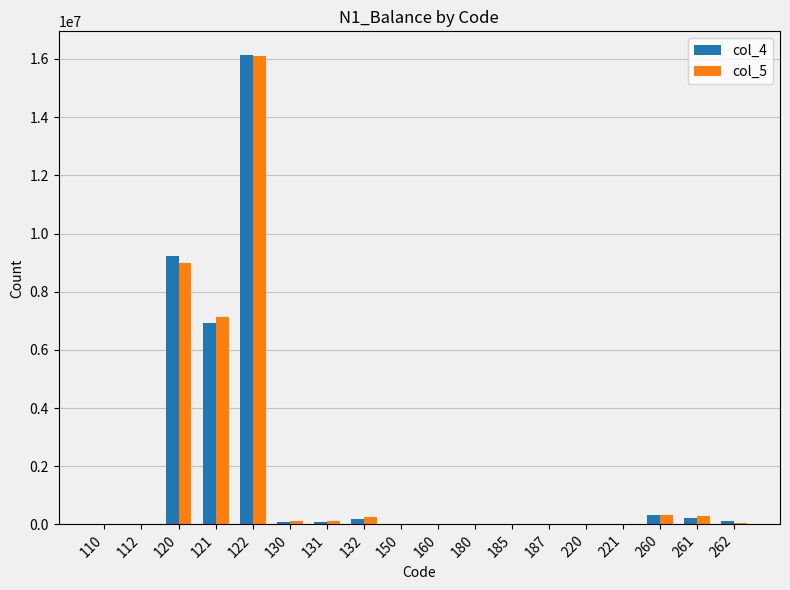

Which category has the highest value in the col_4 series?

122